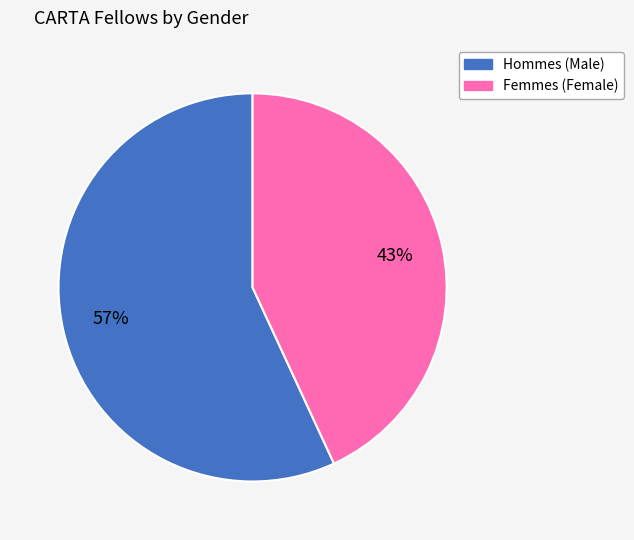

To the nearest percent, what is the average slice percentage?

50%